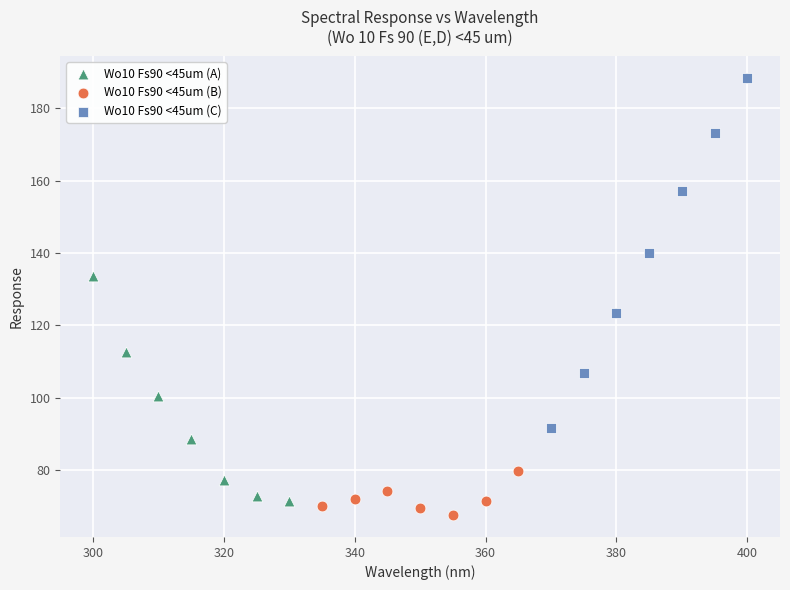

Which series has the largest Y range (max minus min)?

Wo10 Fs90 <45um (C)